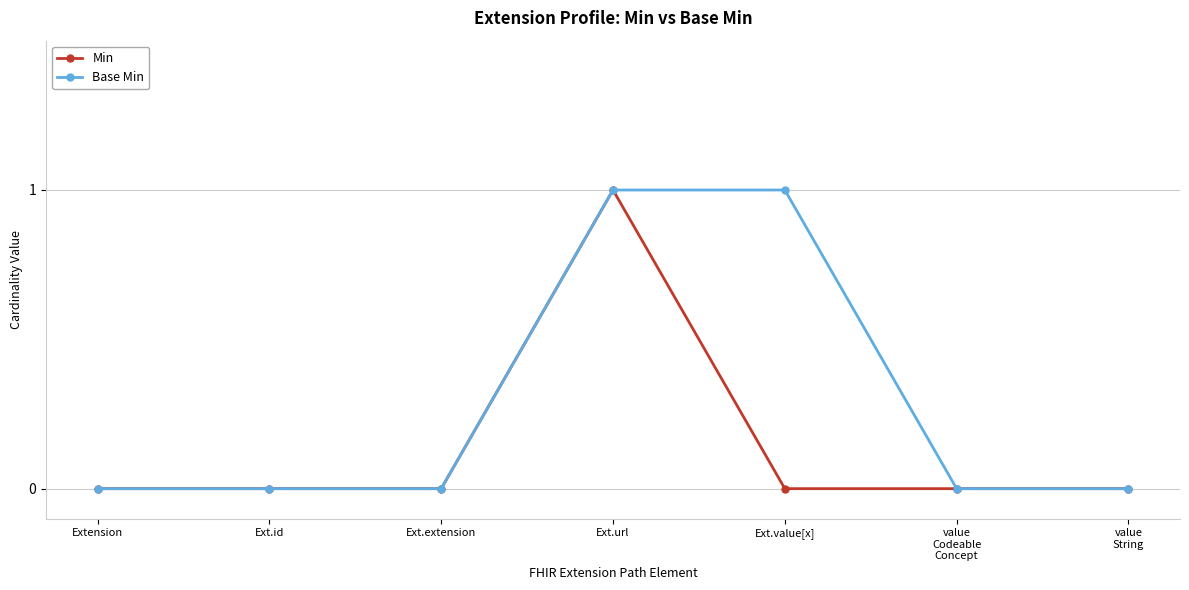

How many series are shown in this chart?

2